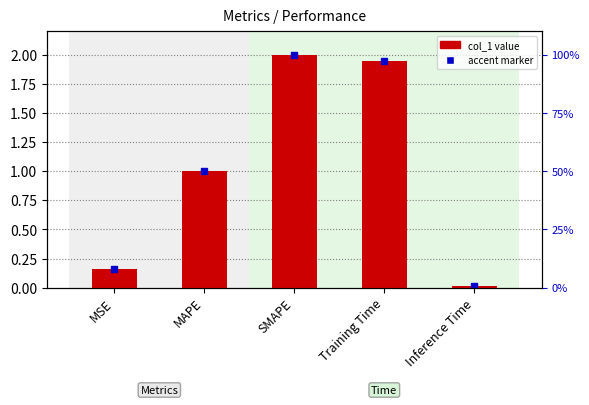

Rank the categories by value from highest to lowest.

SMAPE, Training Time, MAPE, MSE, Inference Time